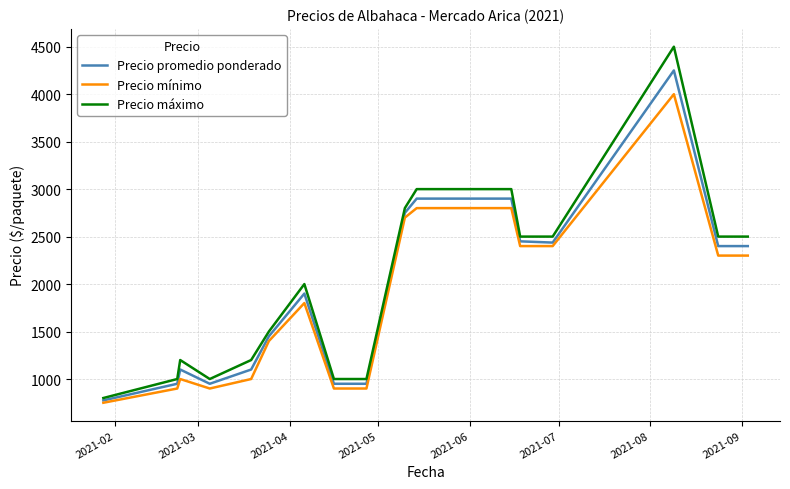

At how many categories does at least one series exceed 4156?

1